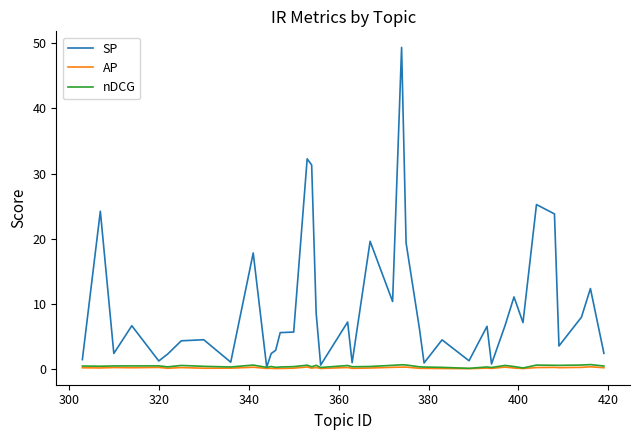

Does the chart display data point markers on the line(s)?

No